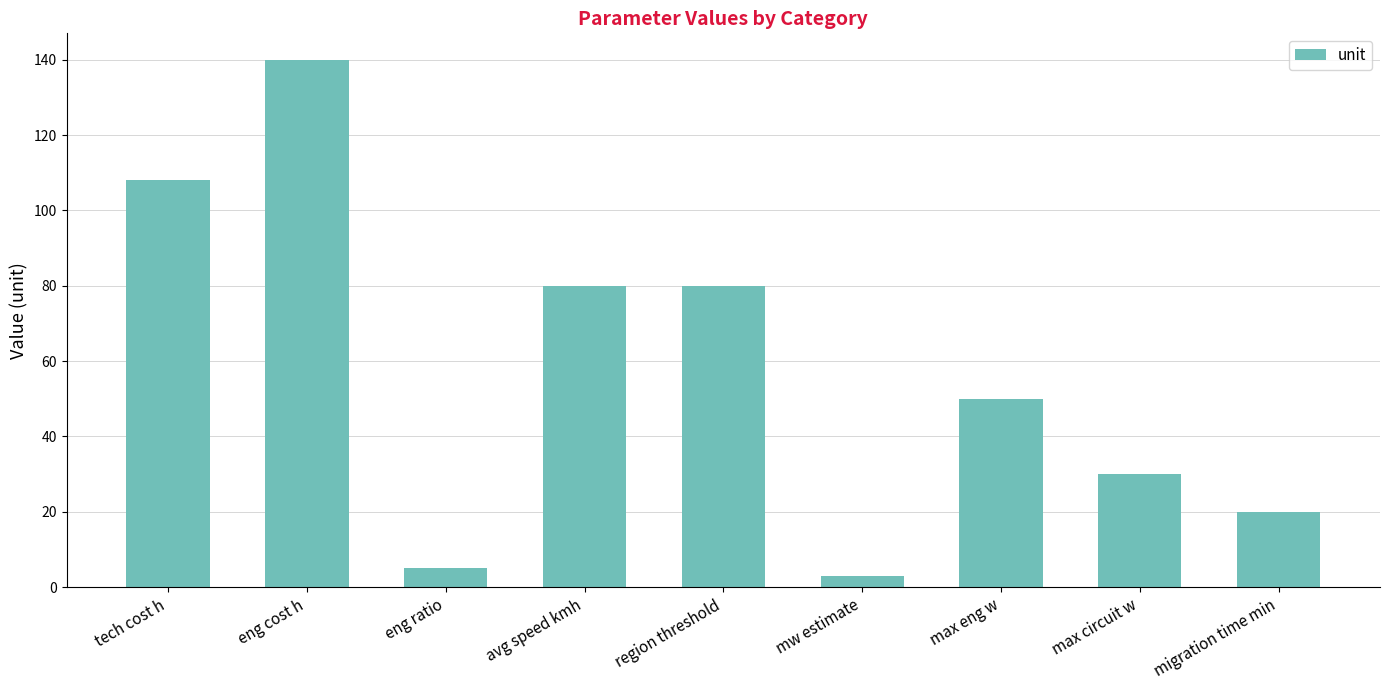

Which category has the lowest value across all series?

mw estimate